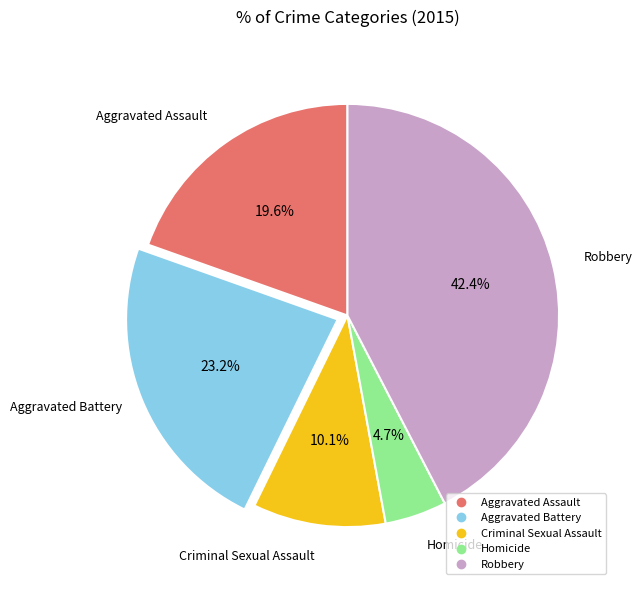

Is there any slice that represents more than half of the pie?

No